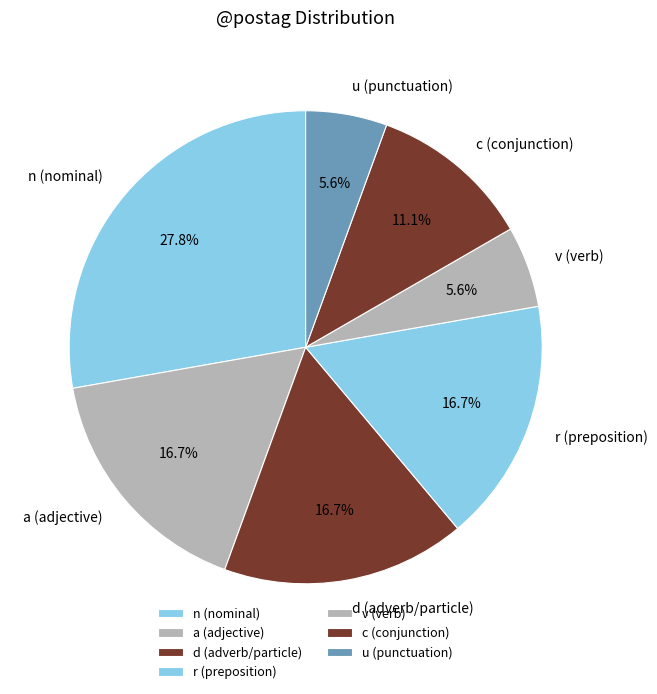

How many slices are in this pie chart?

7